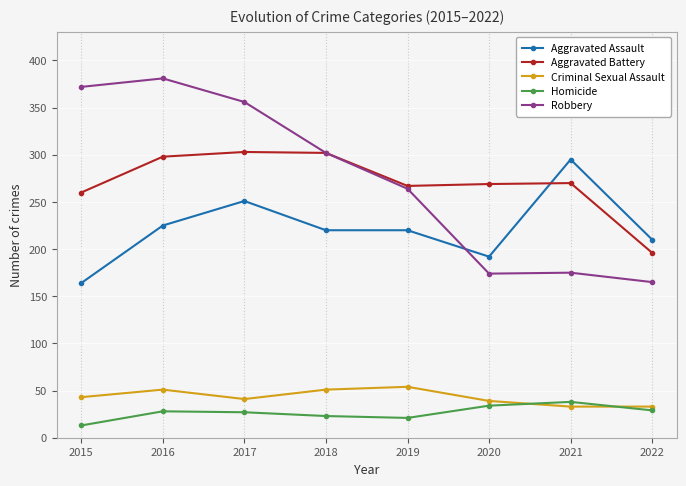

True or false: Criminal Sexual Assault has a value of 33 at 2016.

False